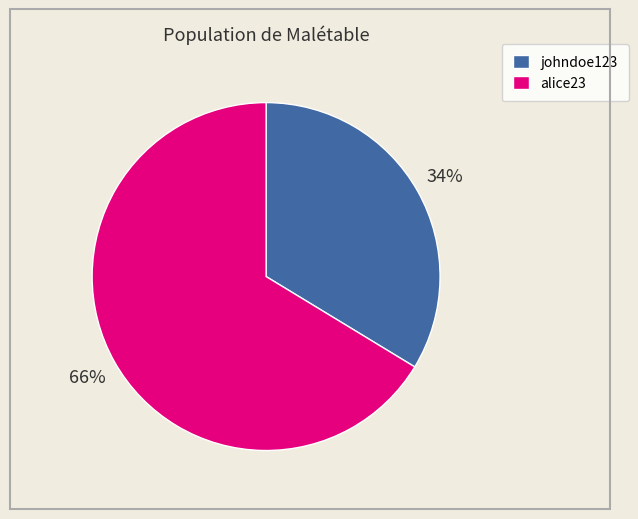

Between alice23 and johndoe123, which is larger?

alice23